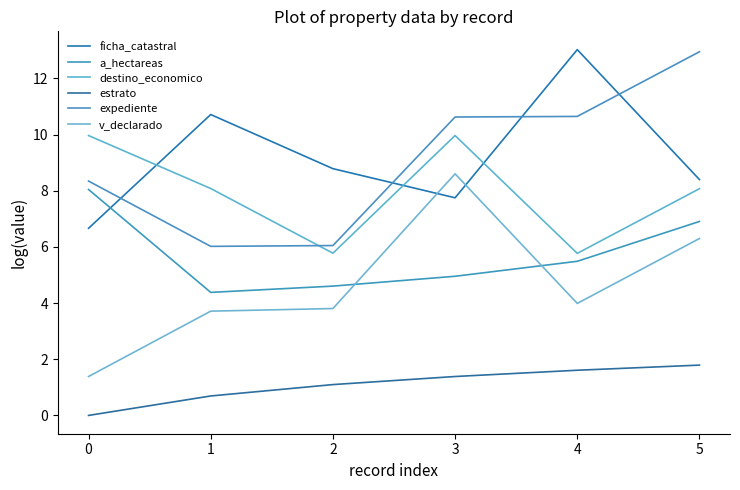

At 5, list the series in order from largest to smallest.

expediente, ficha_catastral, destino_economico, a_hectareas, v_declarado, estrato